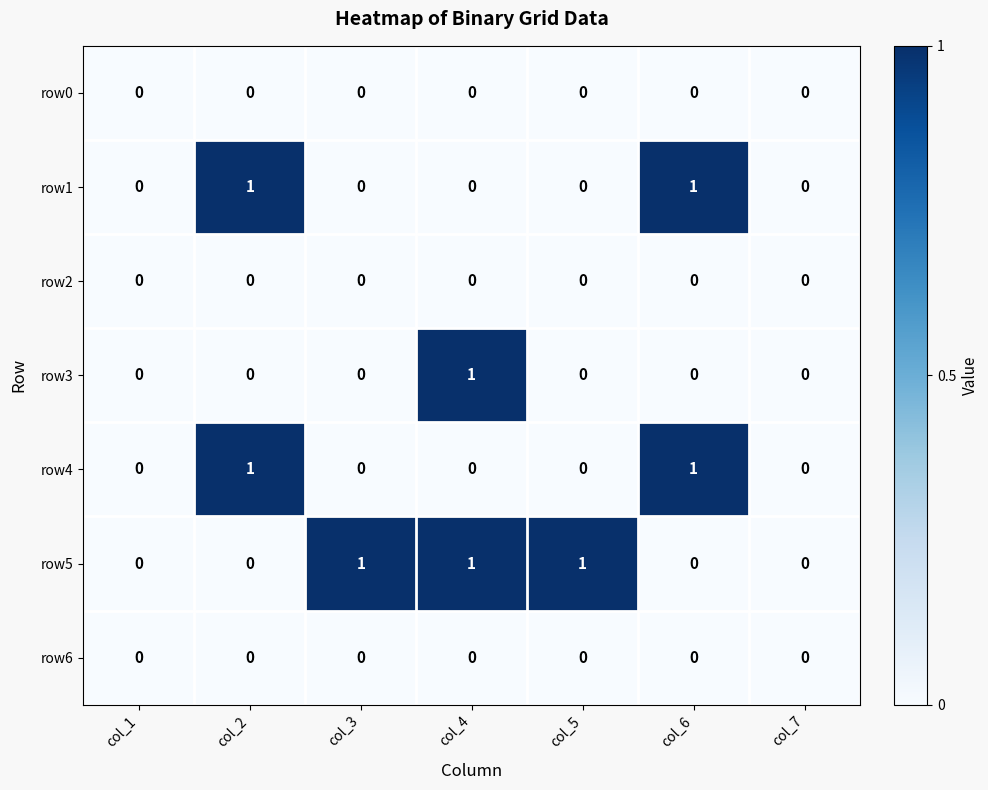

Is it true that row6 equals 0 at col_1?

True